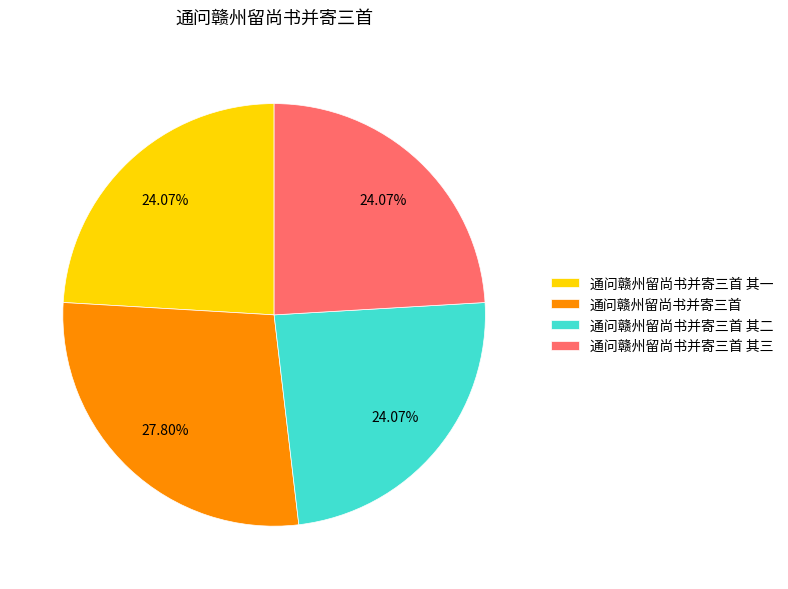

To the nearest percent, what is the difference between the largest and smallest slice percentages?

4%